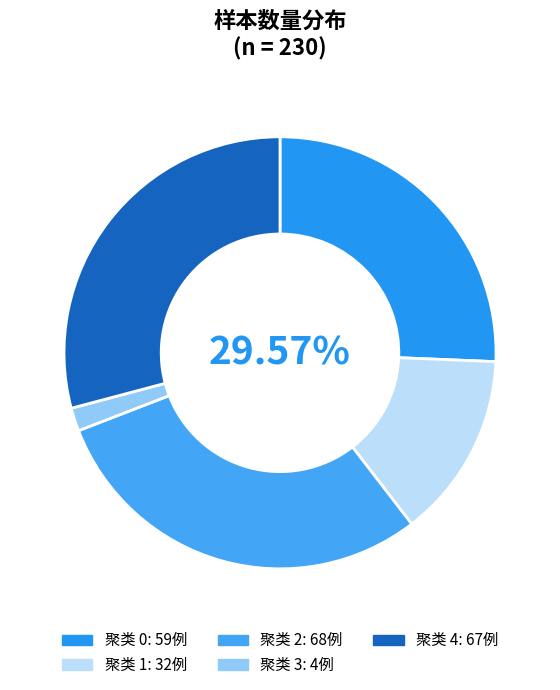

What is the ratio of the value at 1 to the value at 4?

0.5